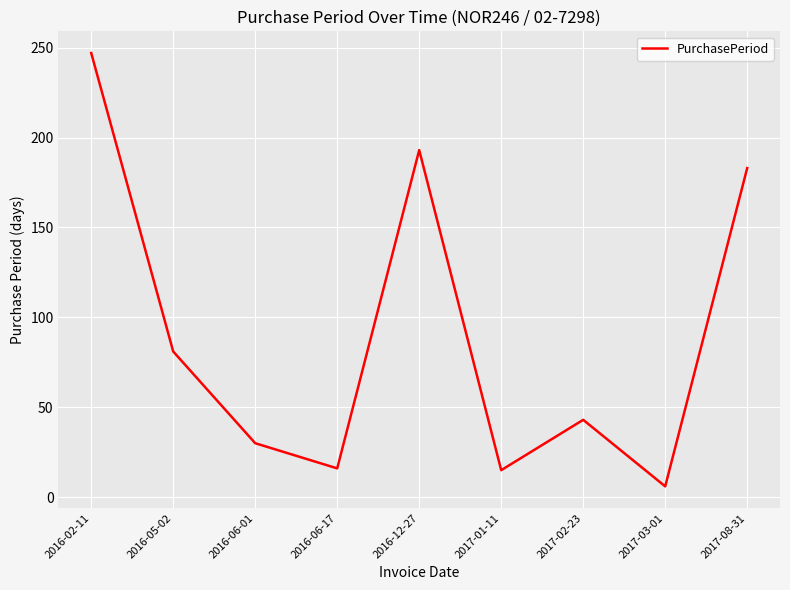

The value at 2017-08-31 is 183. True or false?

True